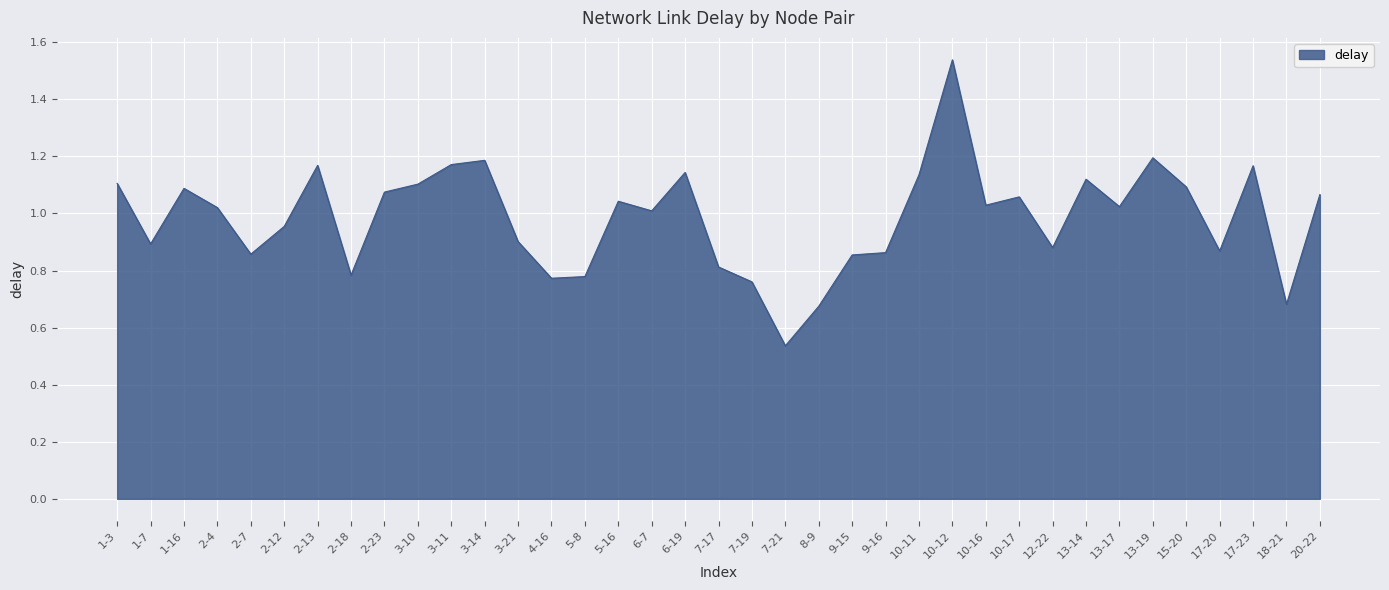

Which category has the lowest value across all series?

7-21